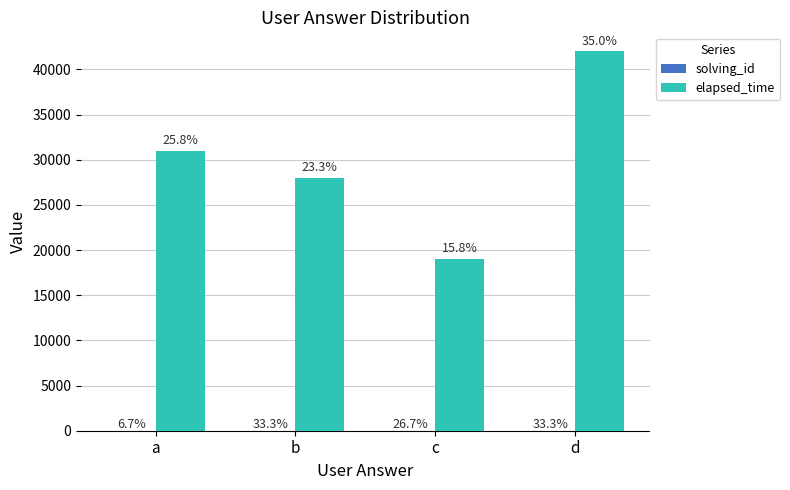

Which series has the largest total across all categories?

elapsed_time